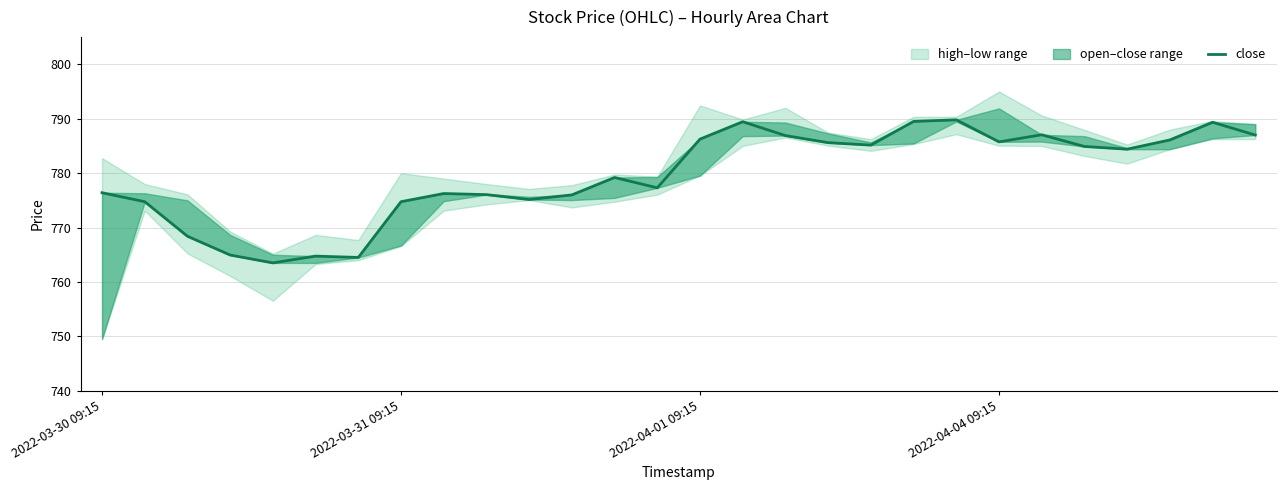

Reading left to right, transcribe all the data shown in this chart.

776.4	774.8	768.4	765.0	763.5	764.8	764.5	774.8	776.2	776.0	775.2	776.0	779.2	777.3	786.2	789.5	786.9	785.6	785.2	789.5	789.8	785.8	787.0	784.9	784.4	786.1	789.3	787.0